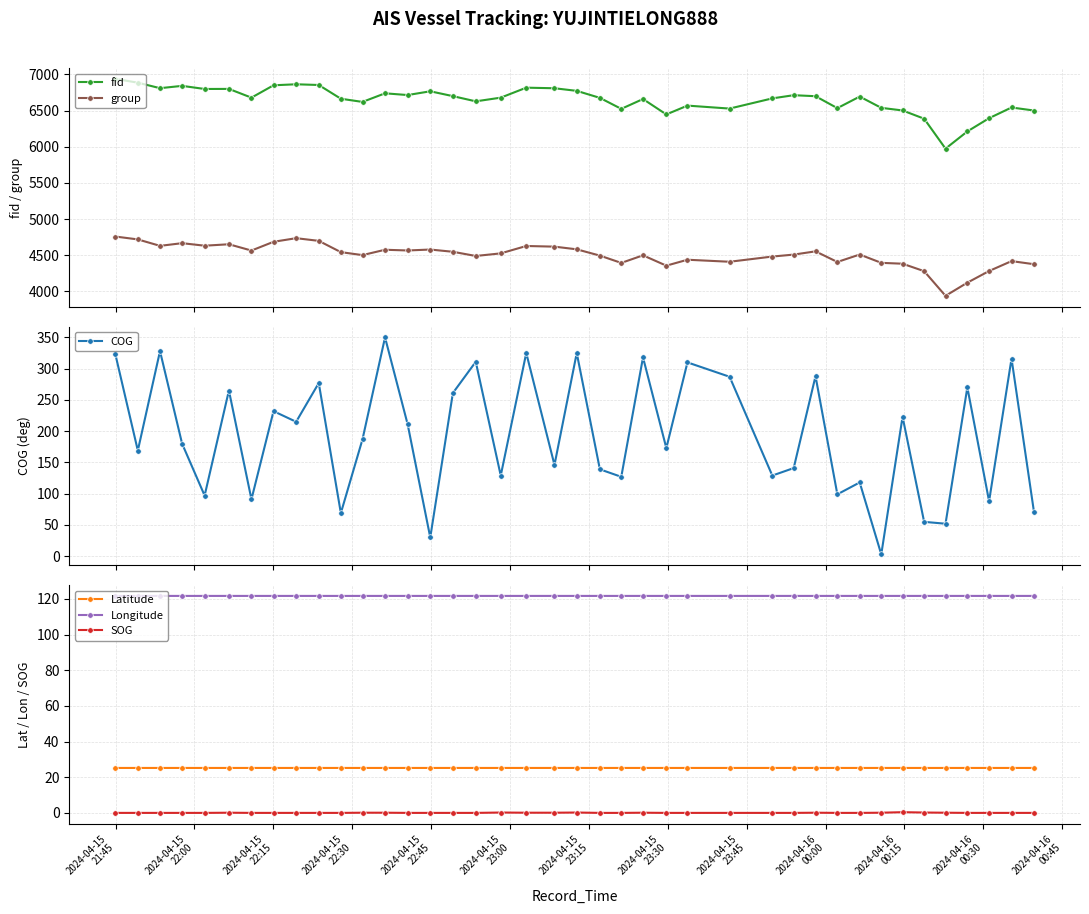

True or false: Latitude and fid intersect in this chart.

False